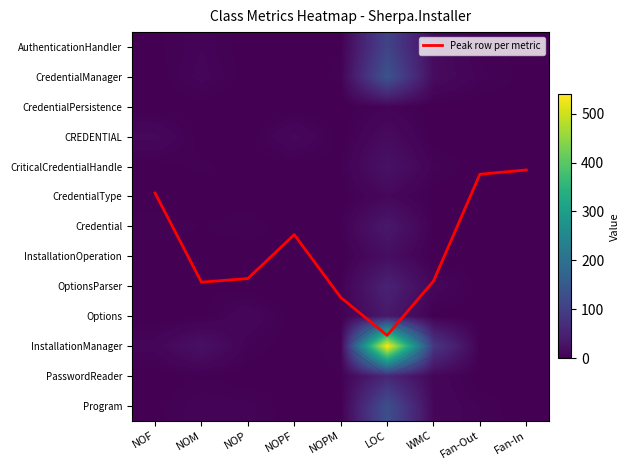

What is the spread (max minus min) of values at Fan-In?

4.1